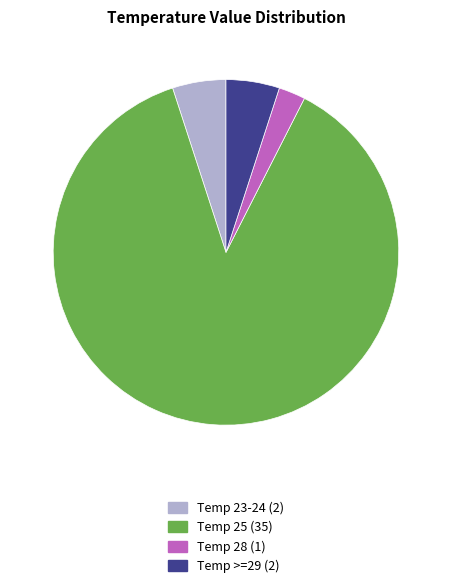

Does any single category account for the majority?

Yes